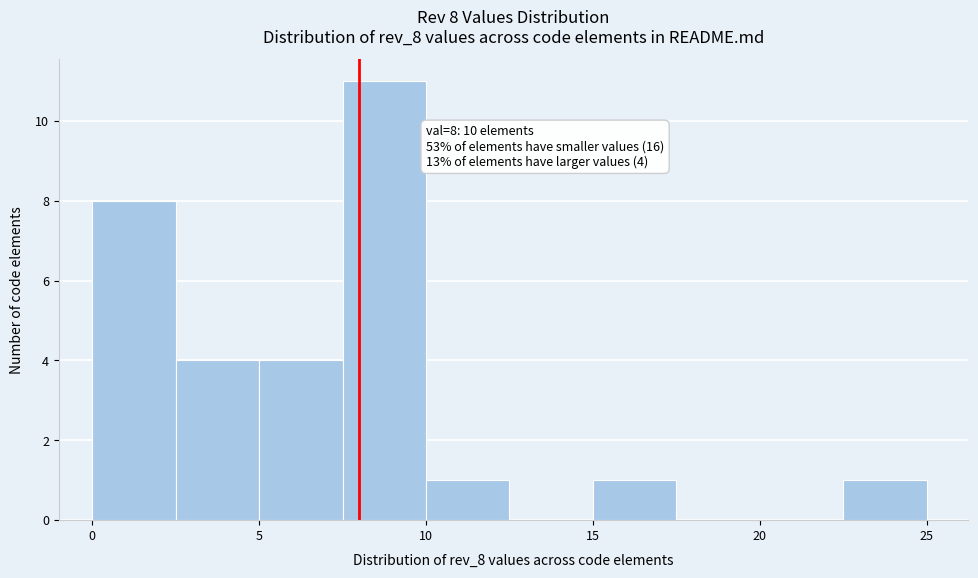

Which range on the x-axis has the tallest bar?

7.5 to 10.0